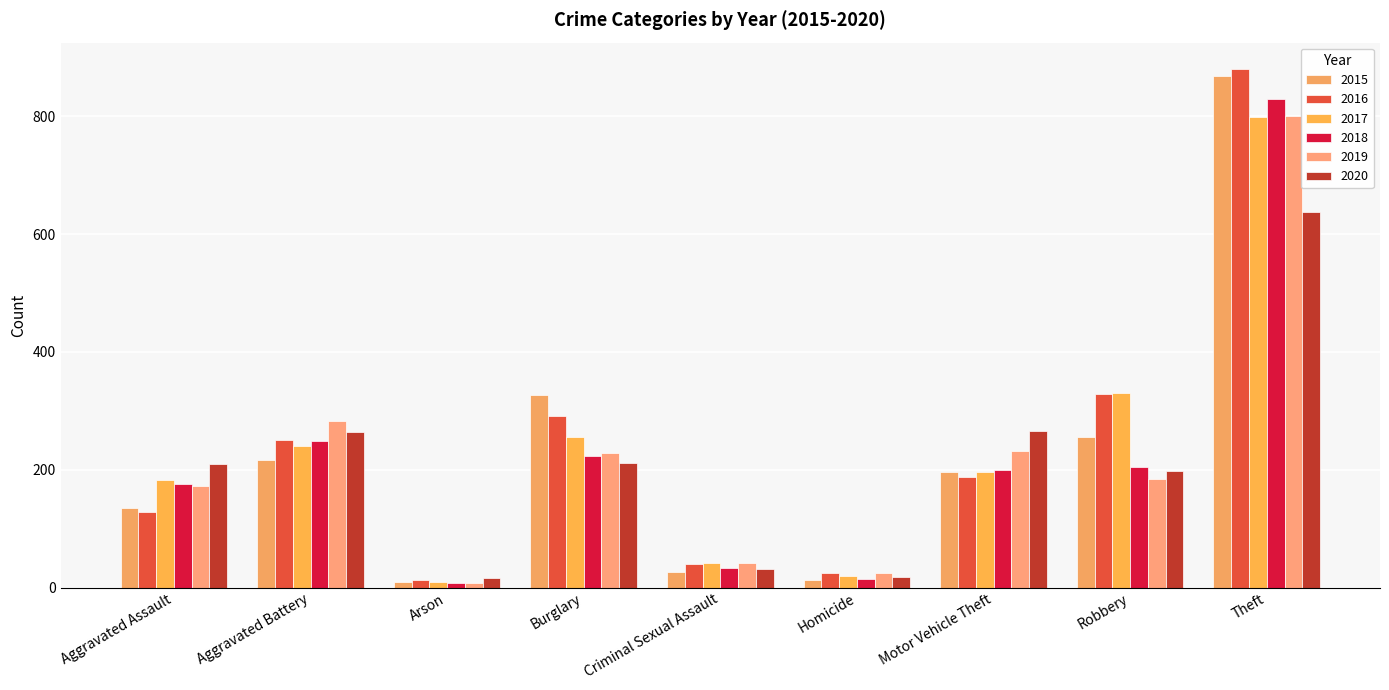

How many data points in 2015 are less than 197?

4